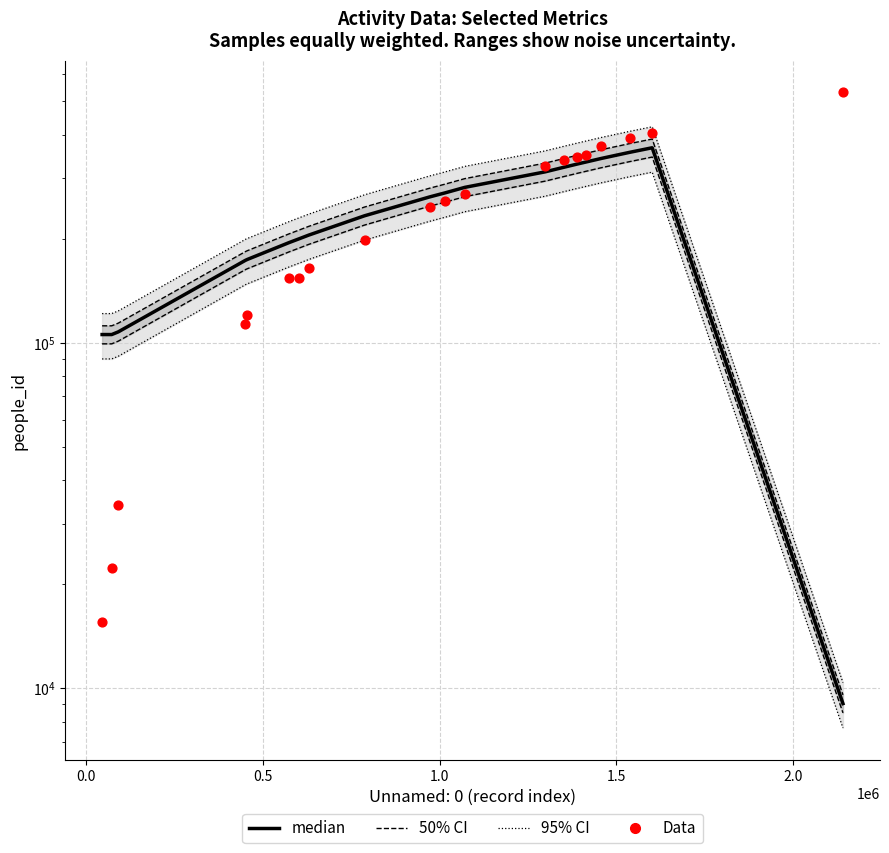

Is the value of 50% CI at 8 greater than the value of 95% CI at 15?

No